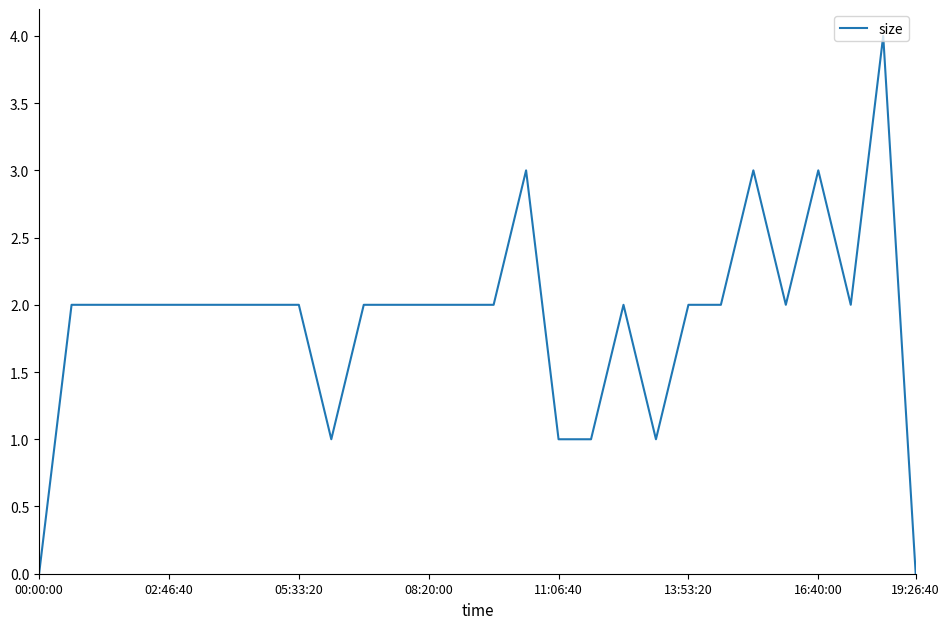

What is the greatest value displayed?

4